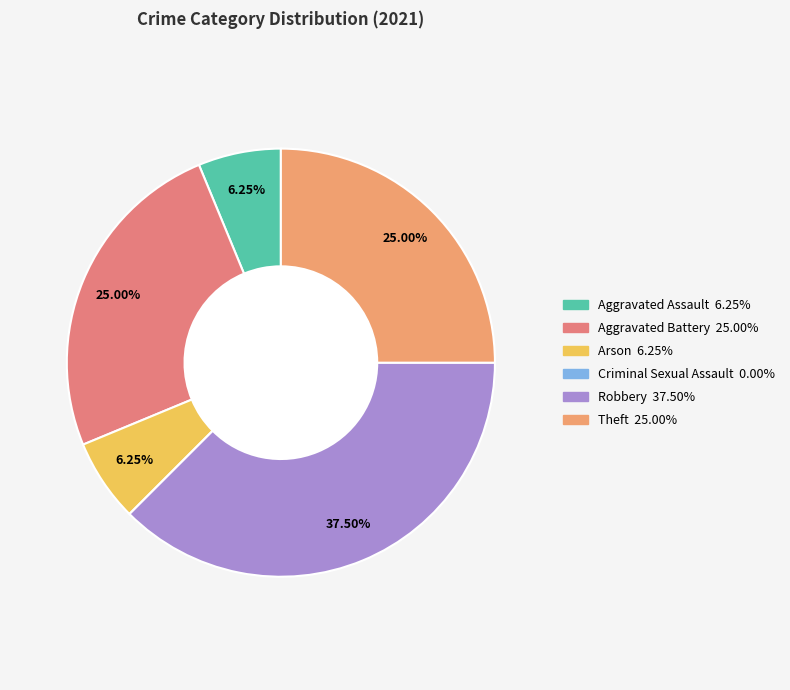

To the nearest percent, what portion does Aggravated Battery represent?

25%